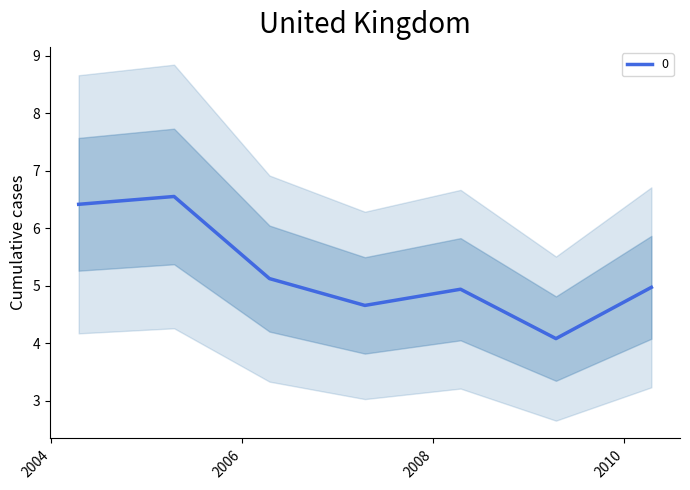

How many interior local valleys (lower than both neighbors) does the data have?

2